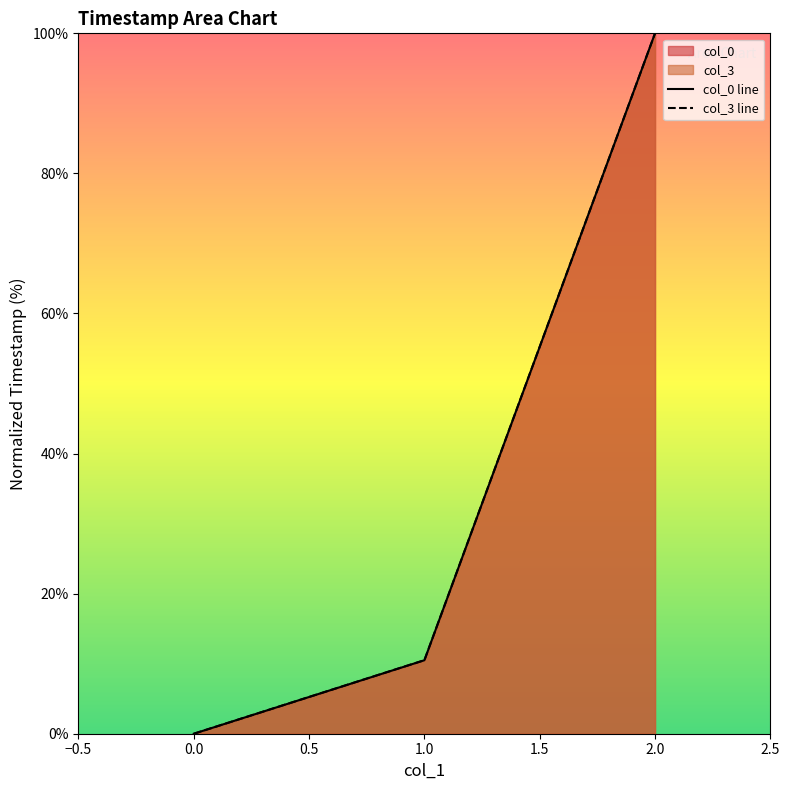

What is the sum of the col_3 line values at 1.0 and 0.0?

10.5